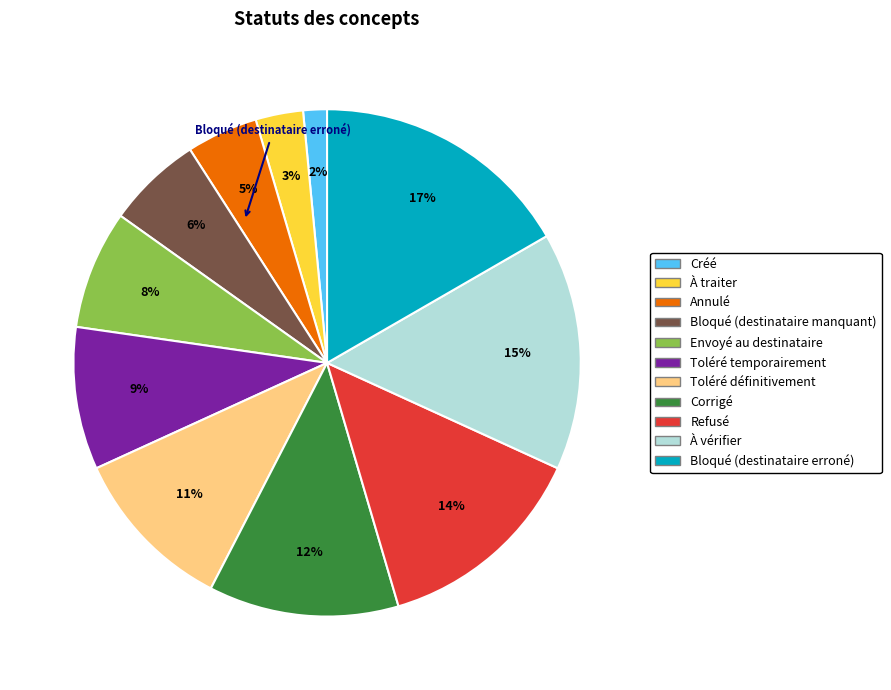

Combined, do Bloqué (destinataire erroné) and À vérifier account for over 50%?

No